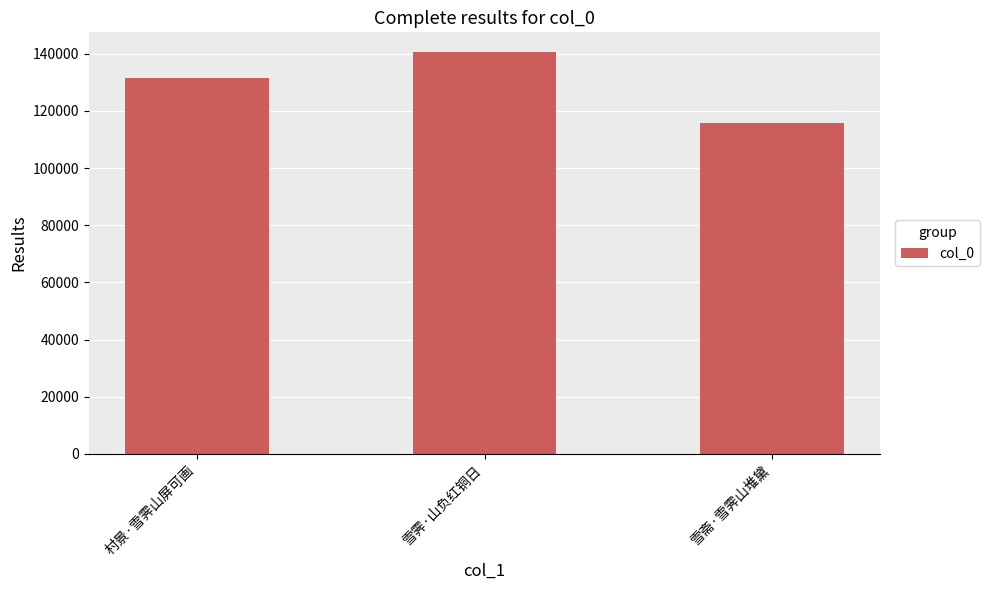

The chart shows a value of 140473 at 雪霁·山负红铜日. True or false?

True